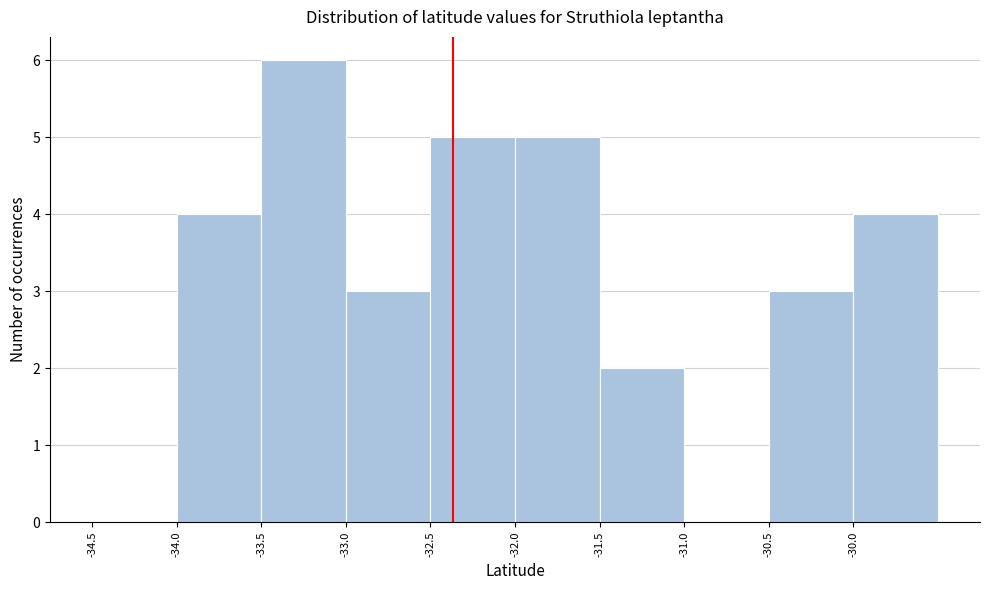

How tall is the bar that spans -33.5 to -33.0 on the x-axis? The values are not printed on the chart, so give them approximately, as read against the axis.

6